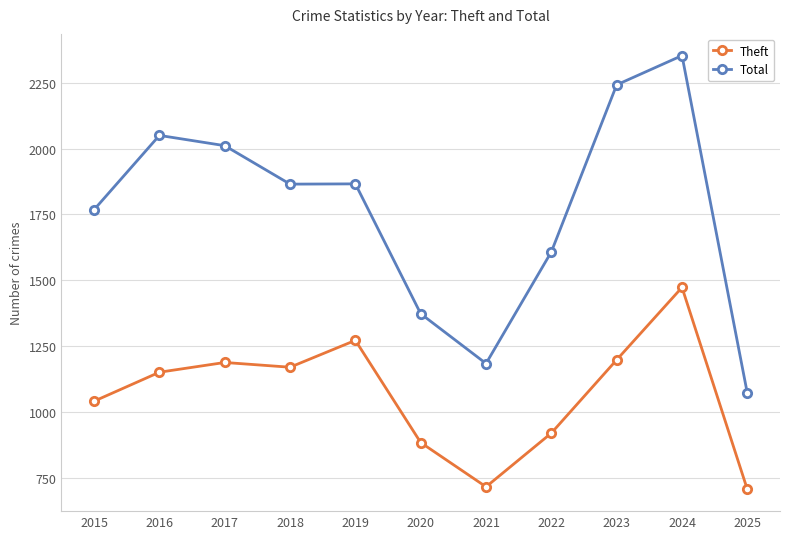

What is the value of the Theft point at the 9th from the left?

1198